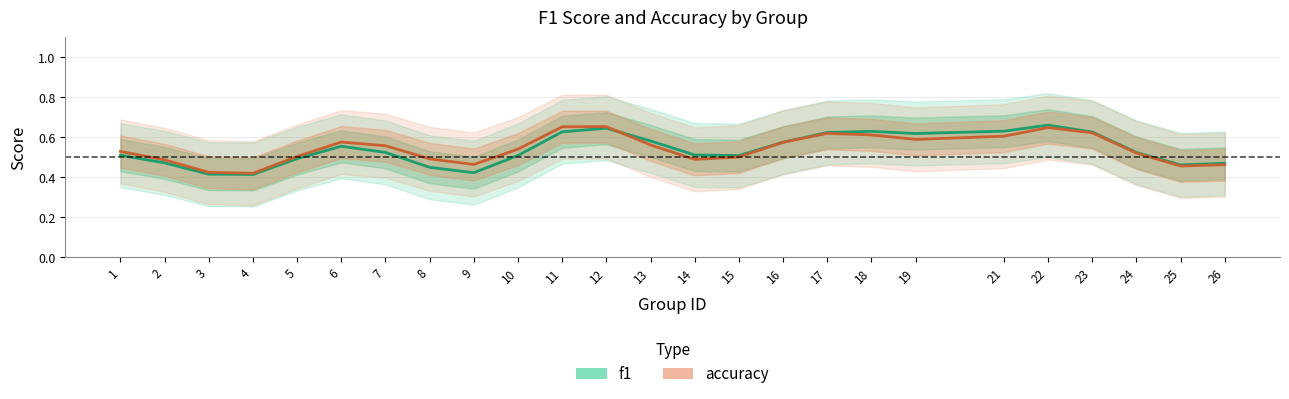

Which series ends up on top after the final intersection of f1 and accuracy?

f1